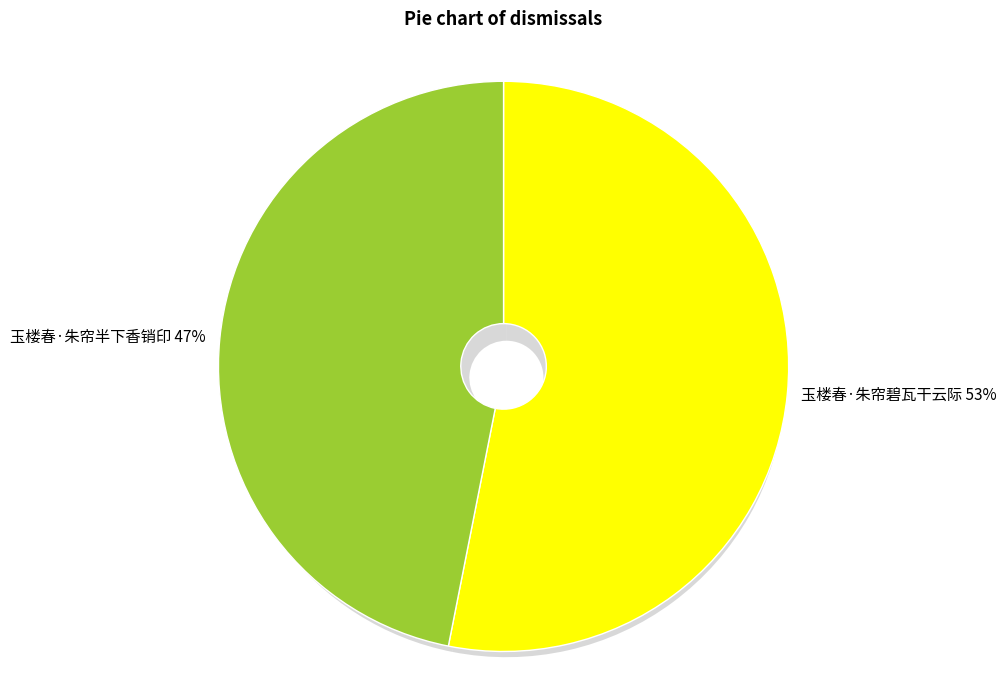

What percentage is NOT represented by 玉楼春·朱帘半下香销印?

53.1%